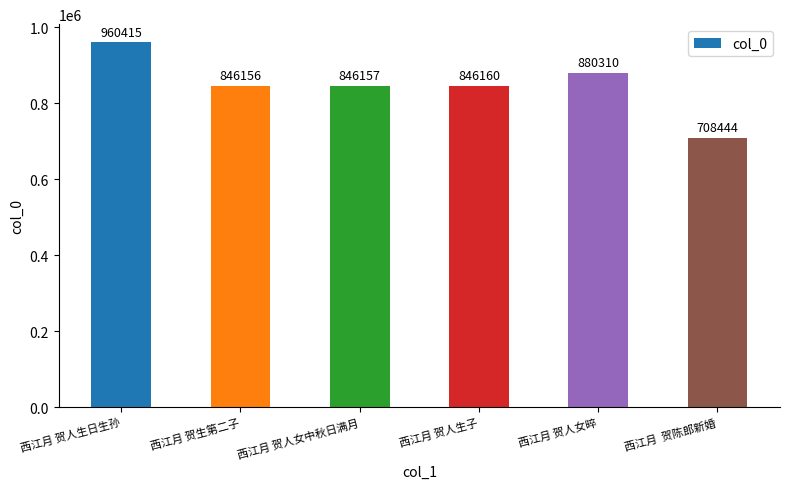

Which has a higher value, 西江月  贺陈郎新婚 or 西江月 贺人女晬?

西江月 贺人女晬